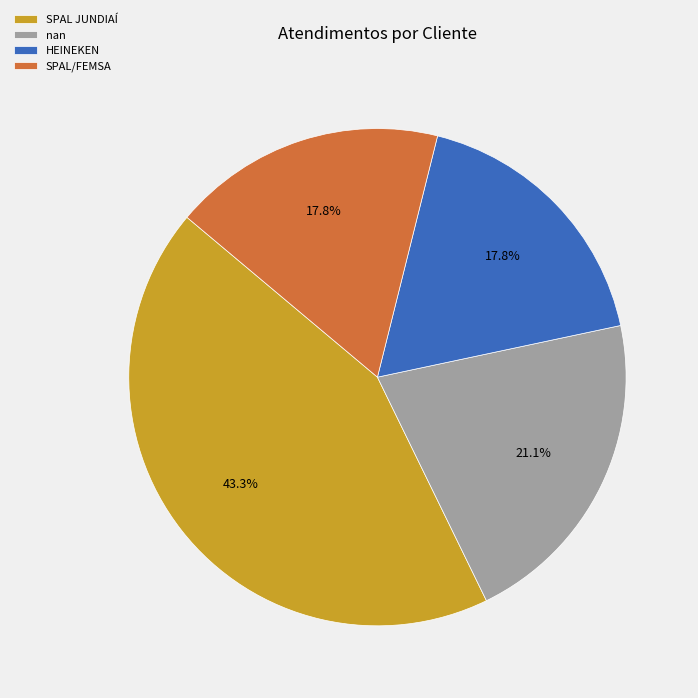

The SPAL/FEMSA slice represents 18% of the pie. True or false?

True